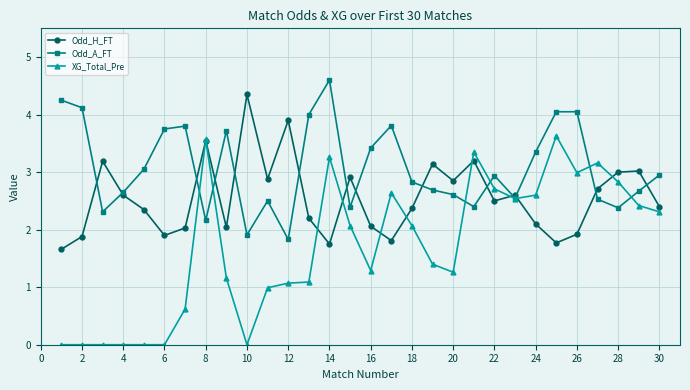

True or false: XG_Total_Pre has more than 2 points higher than both neighbors.

True